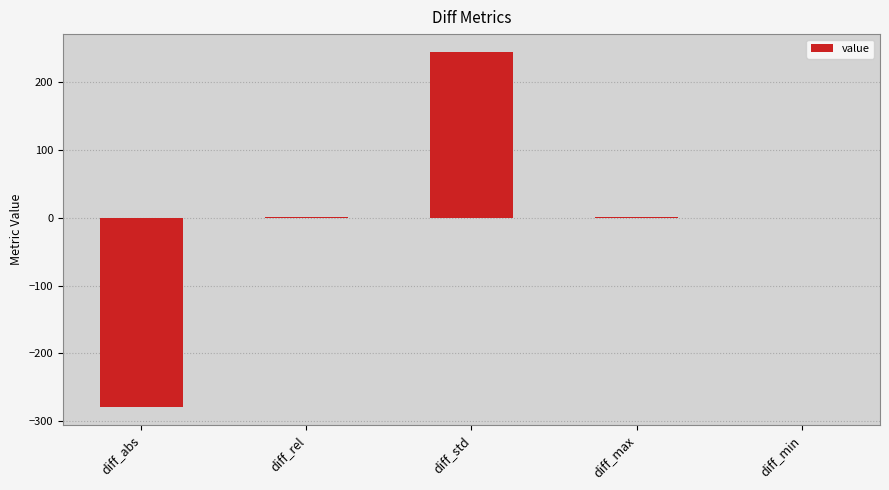

True or false: the data shows 408.8 at diff_std.

False